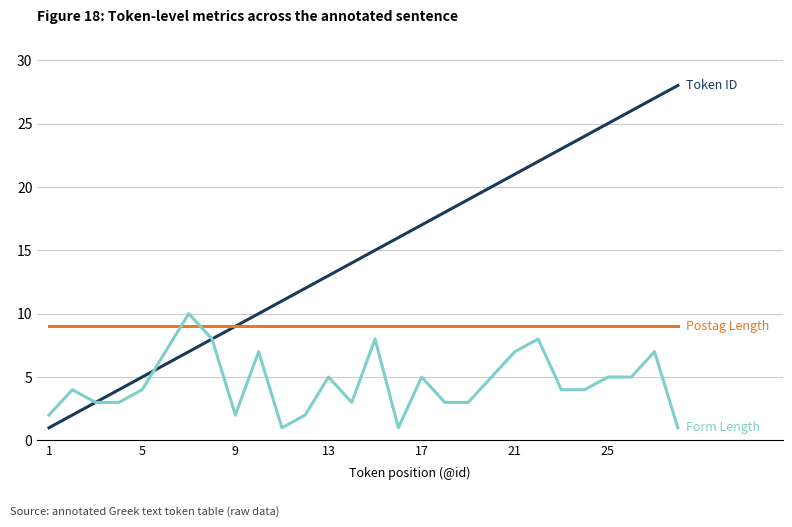

What is the greatest value displayed?

28